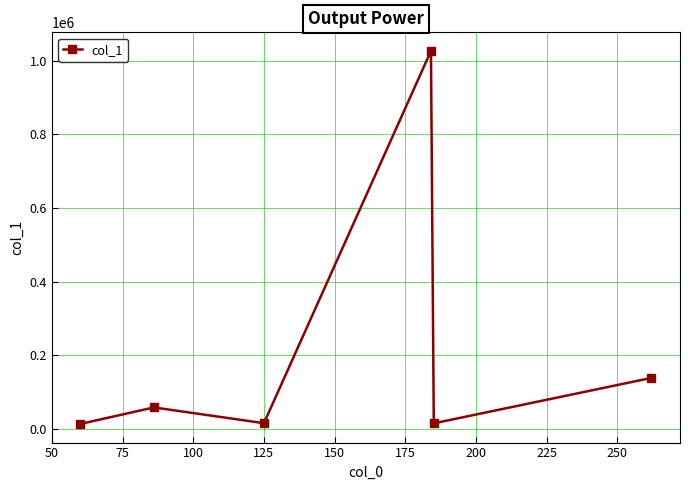

What is the greatest value displayed?

1026915.5